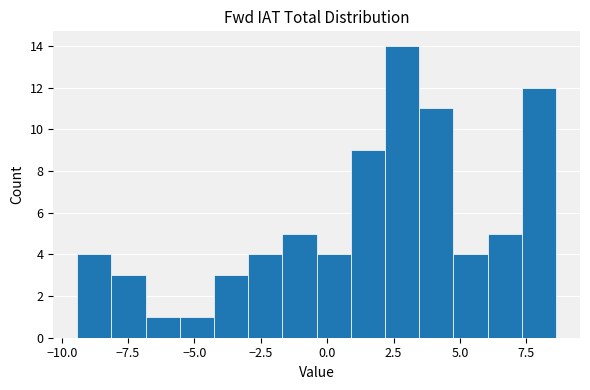

Read against the x-axis, roughly where is the centre of the tallest bar?

3.0